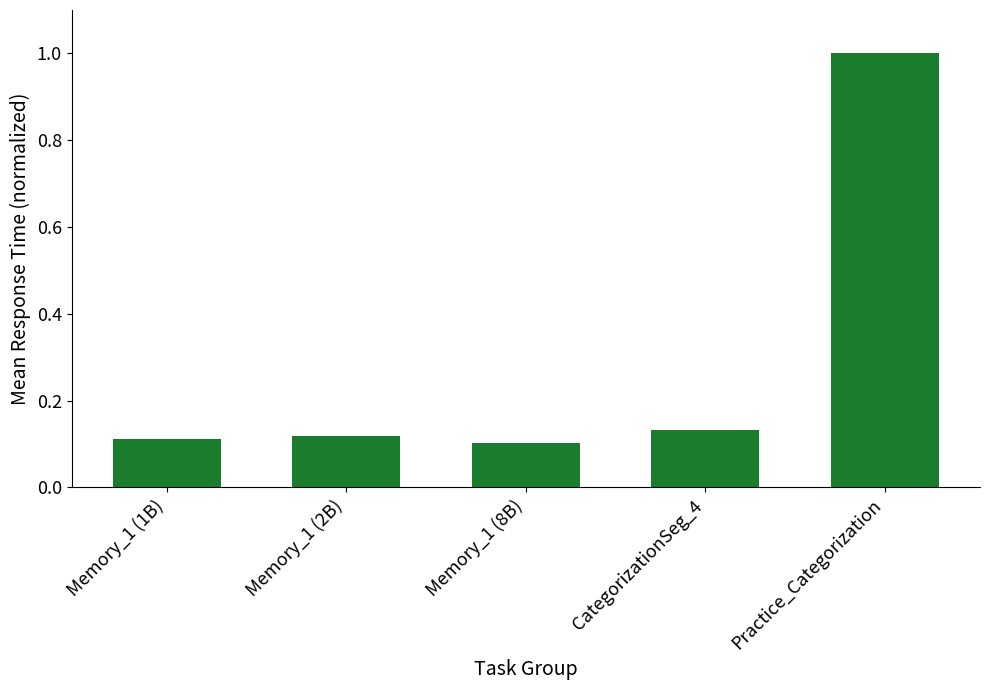

What position from the left is Memory_1 (8B)?

3